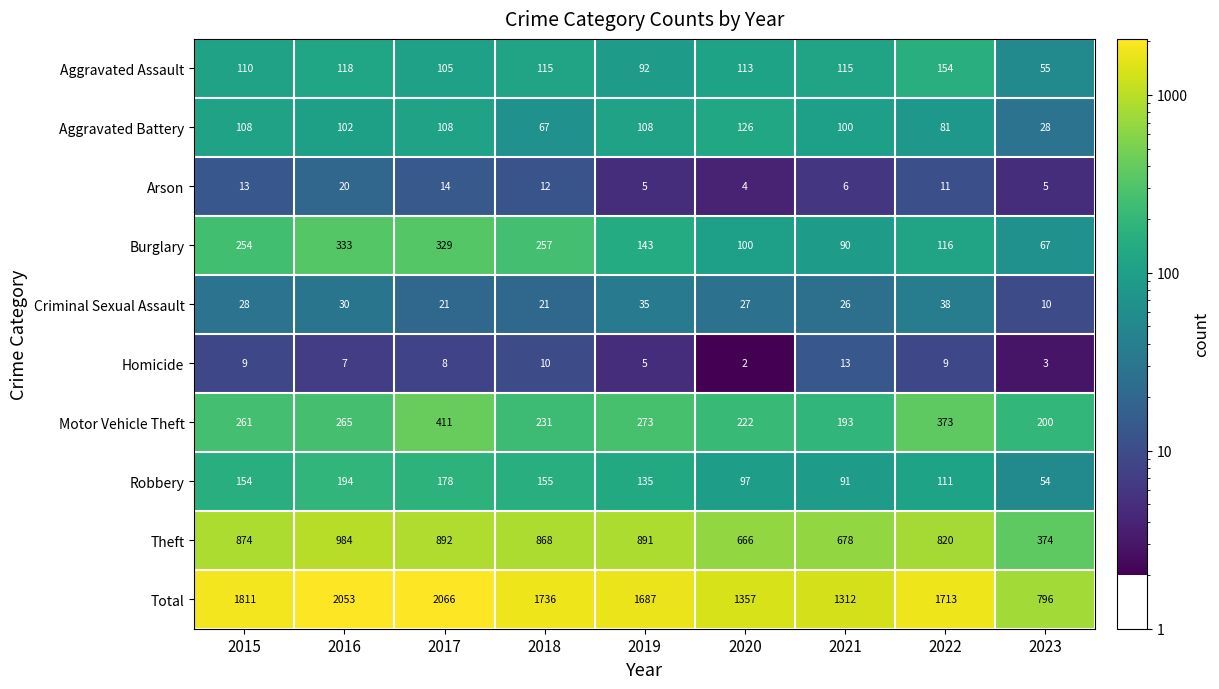

What is the difference between the second highest and minimum values in the Arson series?

10